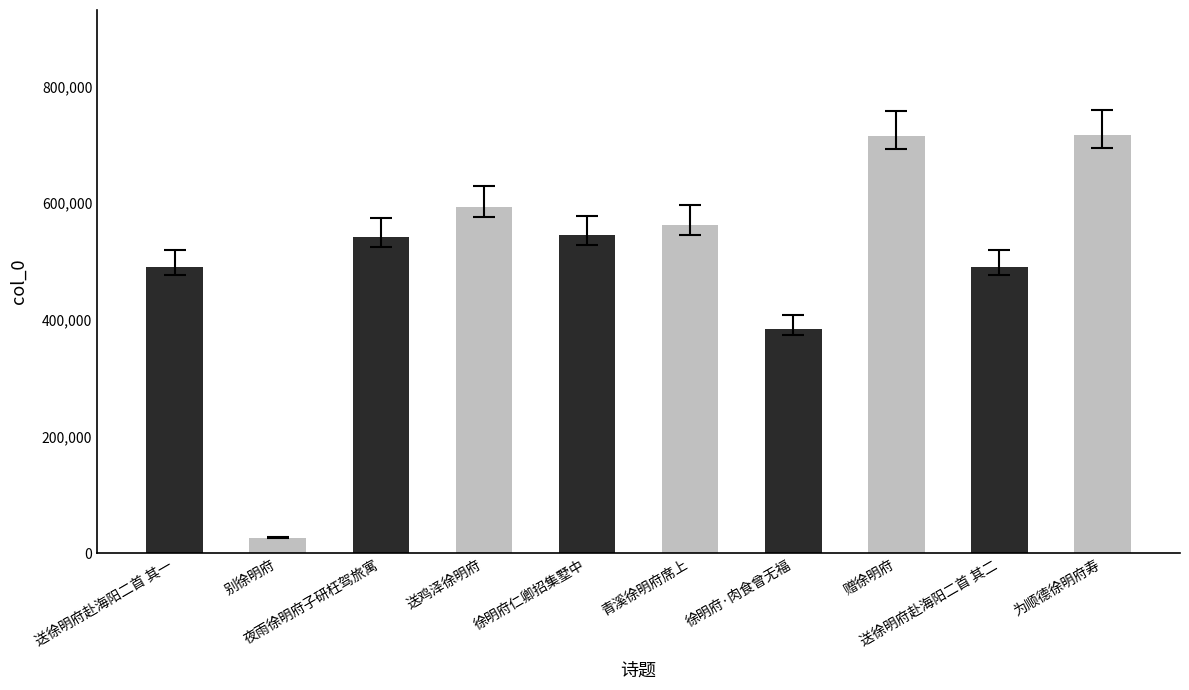

What is the ratio of the value at 送徐明府赴海阳二首 其二 to the value at 青溪徐明府席上?

0.9